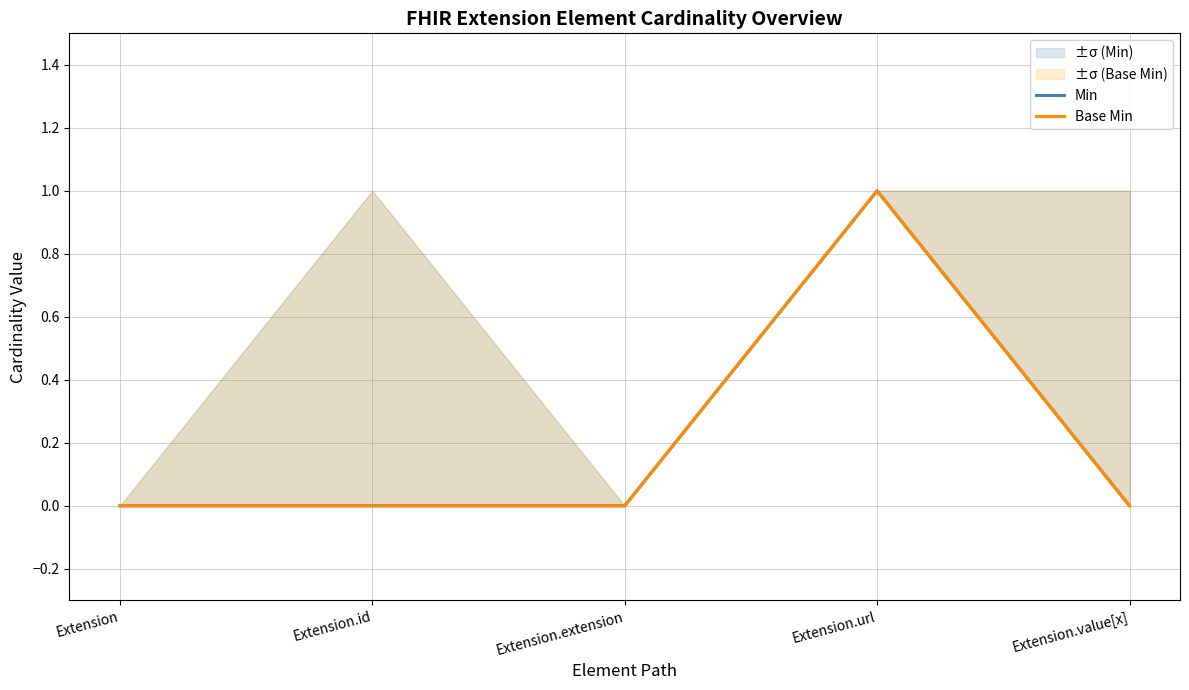

What position from the left is Extension.url?

4